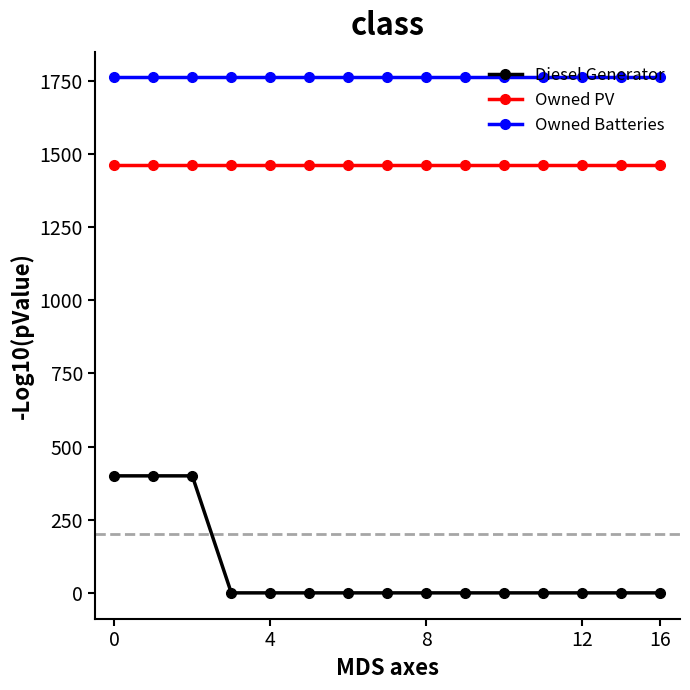

Which series has the largest range (max minus min)?

Diesel Generator